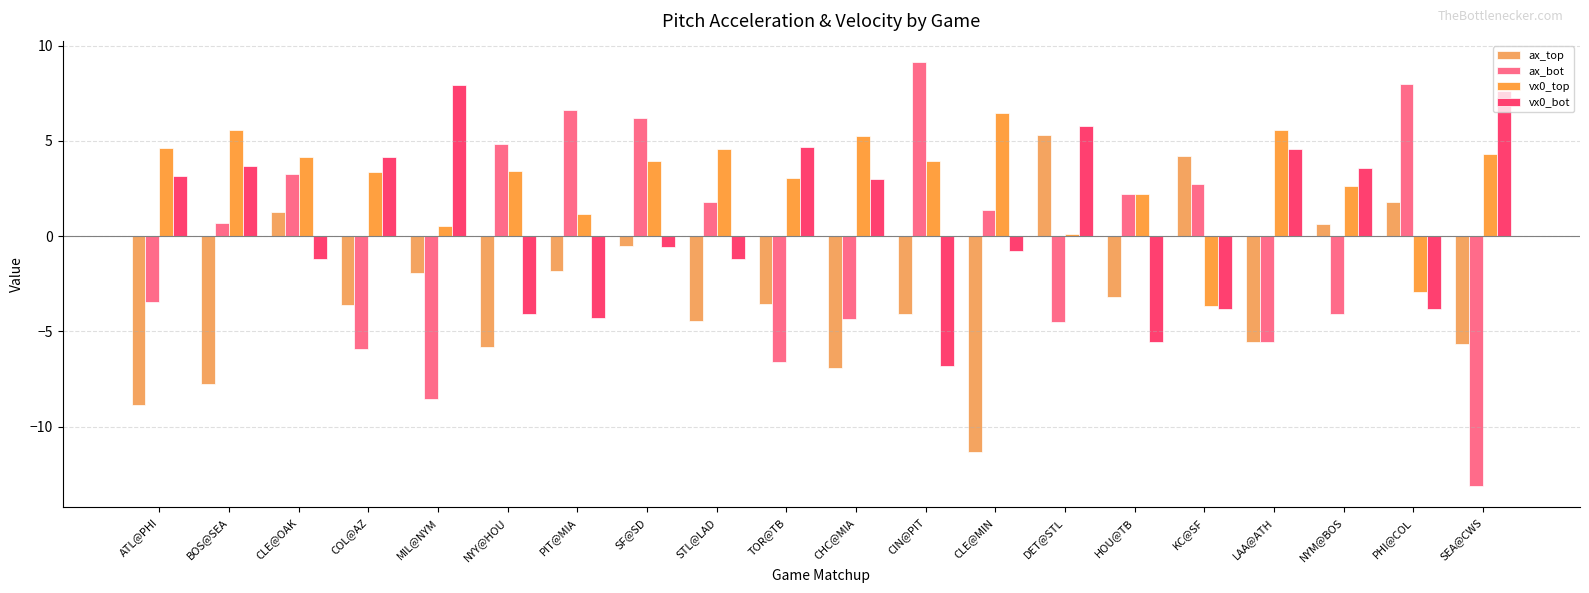

What is the label of the 6th bar from the left?

NYY@HOU